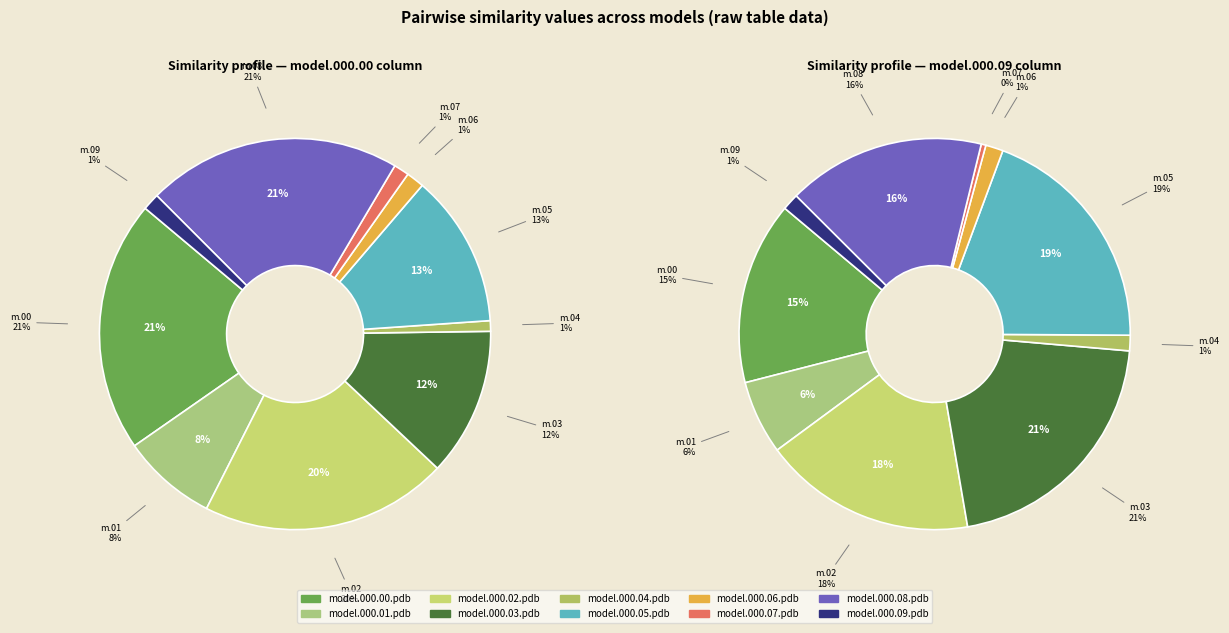

Count the number of slices in the pie.

10